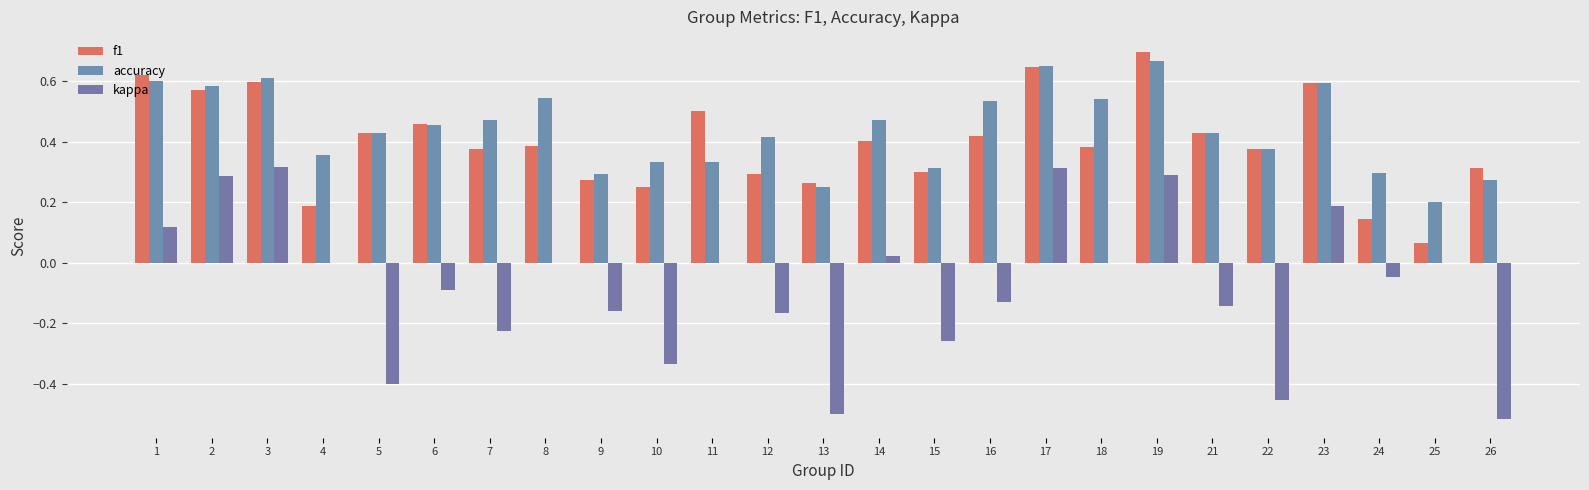

What are all the series names shown in the legend?

f1, accuracy, kappa